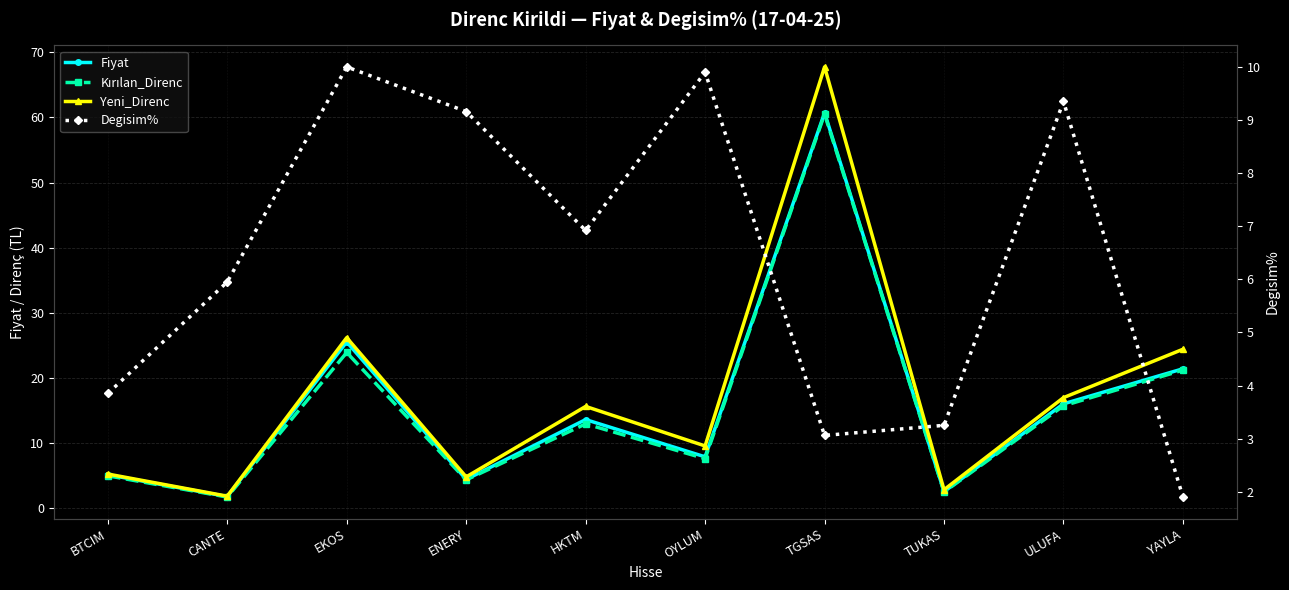

What is the difference between the highest and lowest values at EKOS?

16.2